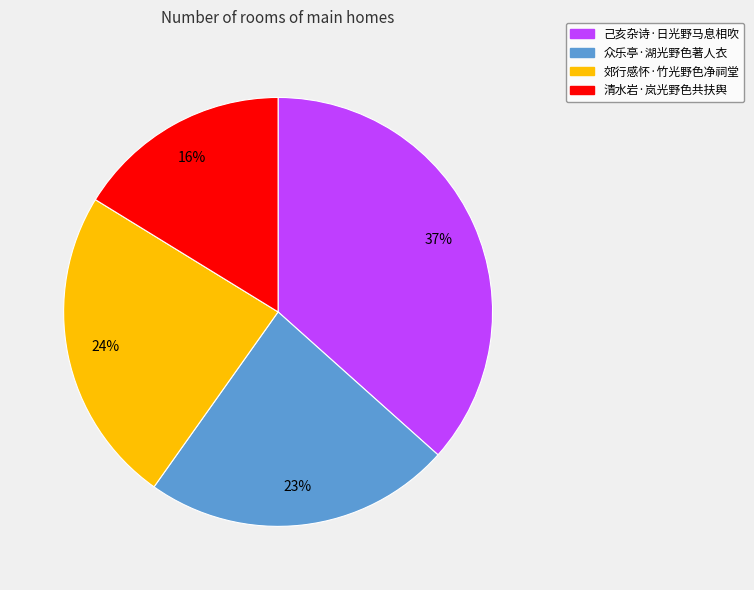

To the nearest percent, what percentage of the pie is 清水岩·岚光野色共扶舆?

16%